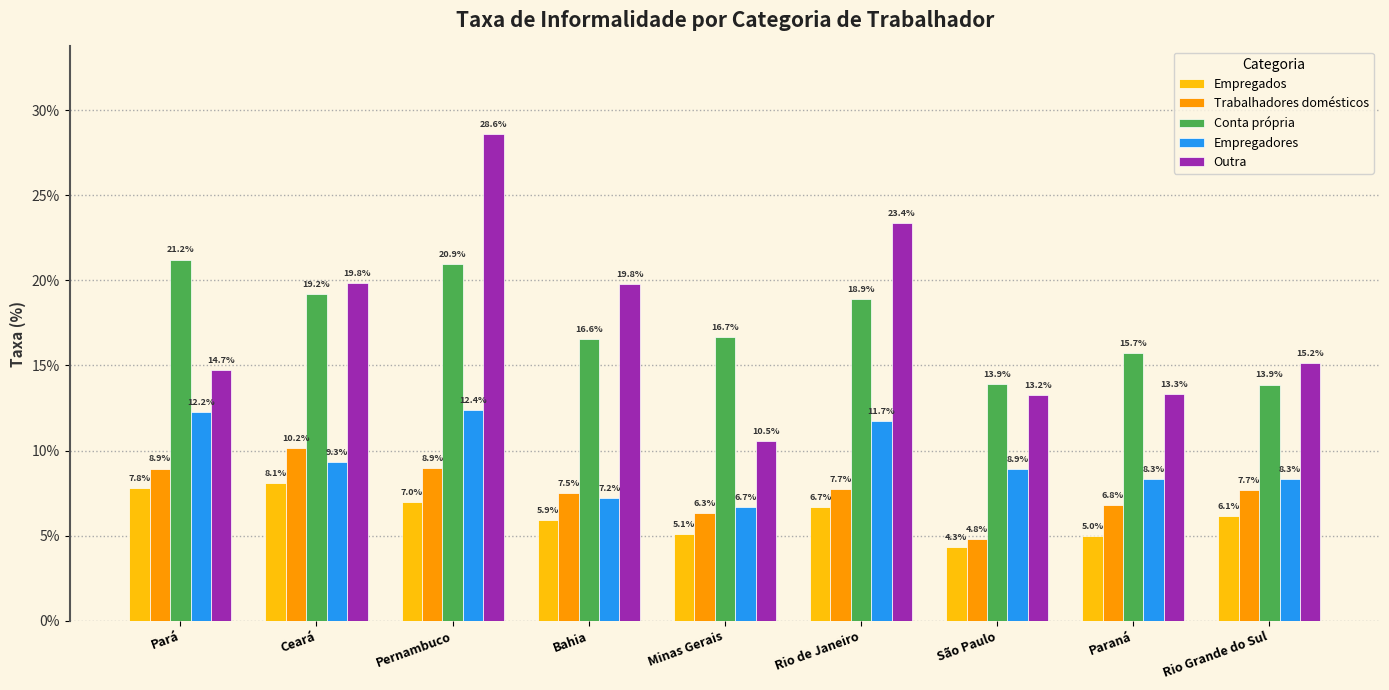

What position from the left is Rio de Janeiro?

6